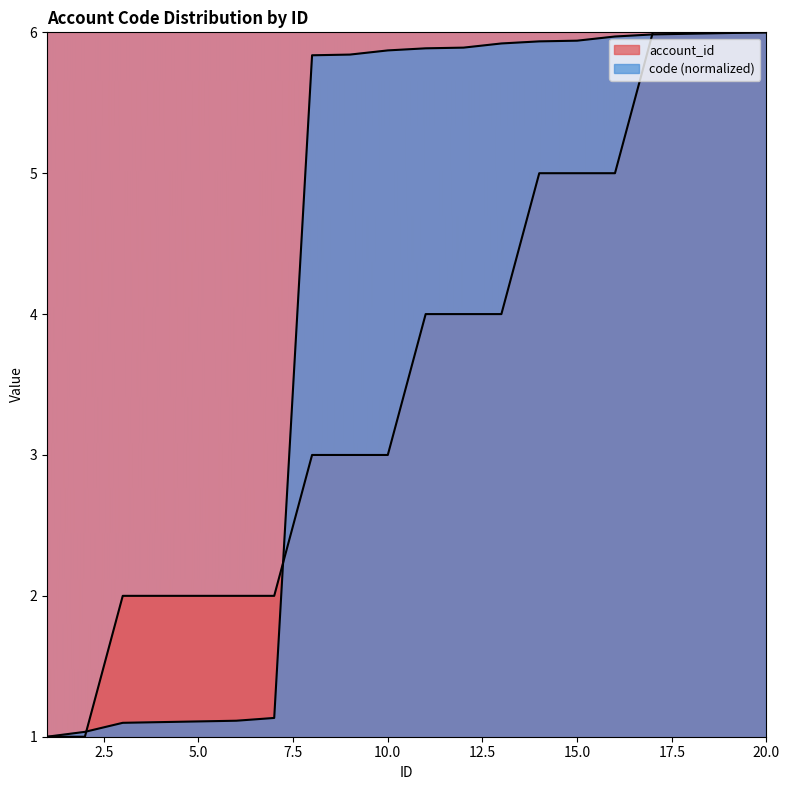

Reading right to left, list all the values displayed in this chart.

account_id: 6.0	6.0	6.0	6.0	5.0	5.0	5.0	4.0	4.0	4.0	3.0	3.0	3.0	2.0	2.0	2.0	2.0	2.0	1.0	1.0
code: 6.0	6.0	6.0	6.0	6.0	5.9	5.9	5.9	5.9	5.9	5.9	5.8	5.8	1.1	1.1	1.1	1.1	1.1	1.0	1.0